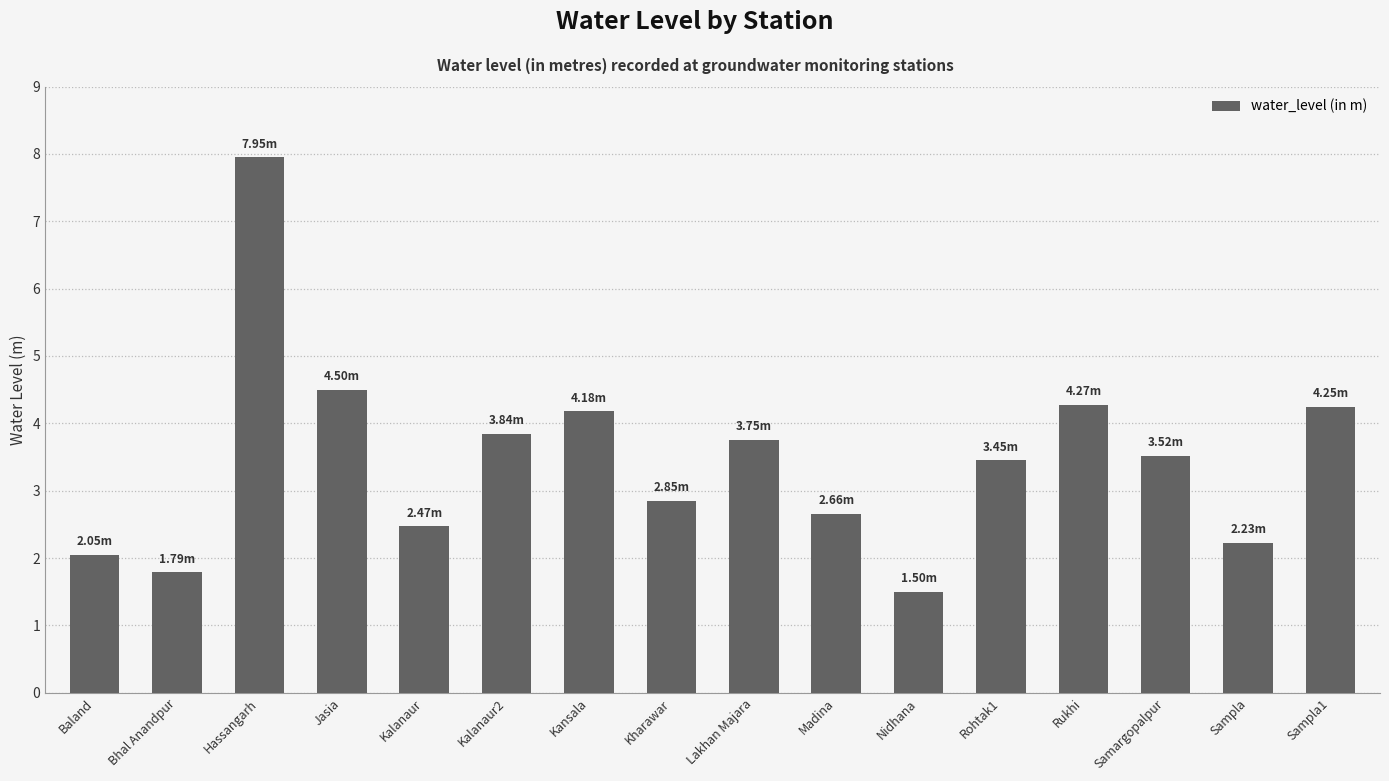

Is it true that the value at Sampla is 3.7?

False